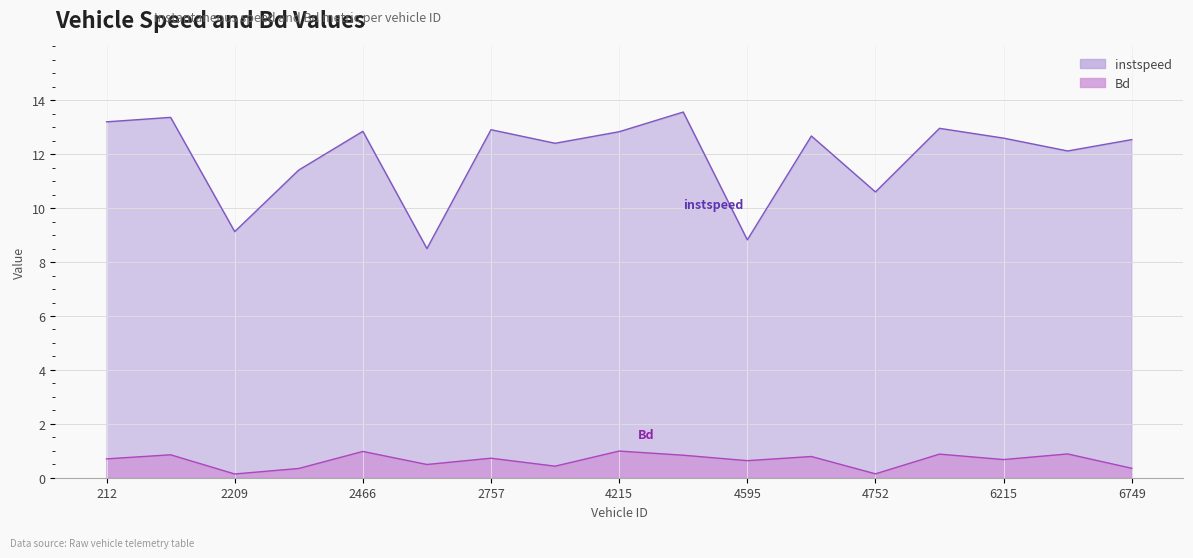

True or false: instspeed and Bd intersect in this chart.

False